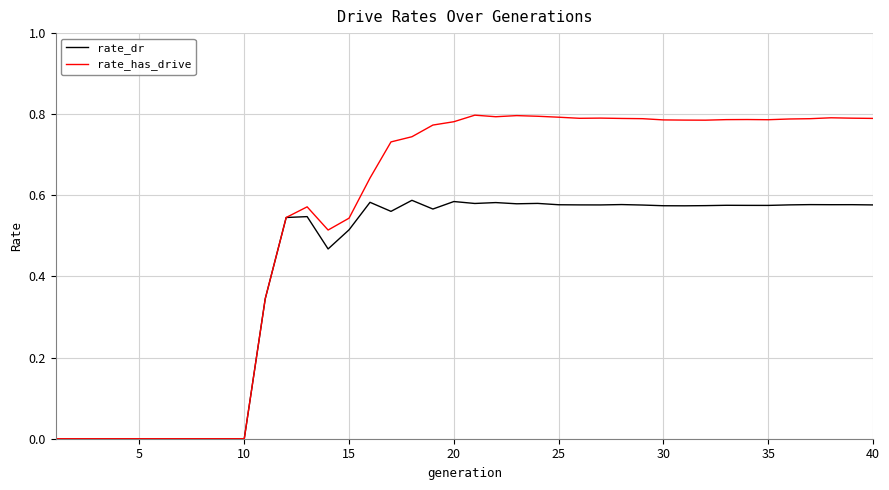

Which series has the largest range (max minus min)?

rate_has_drive